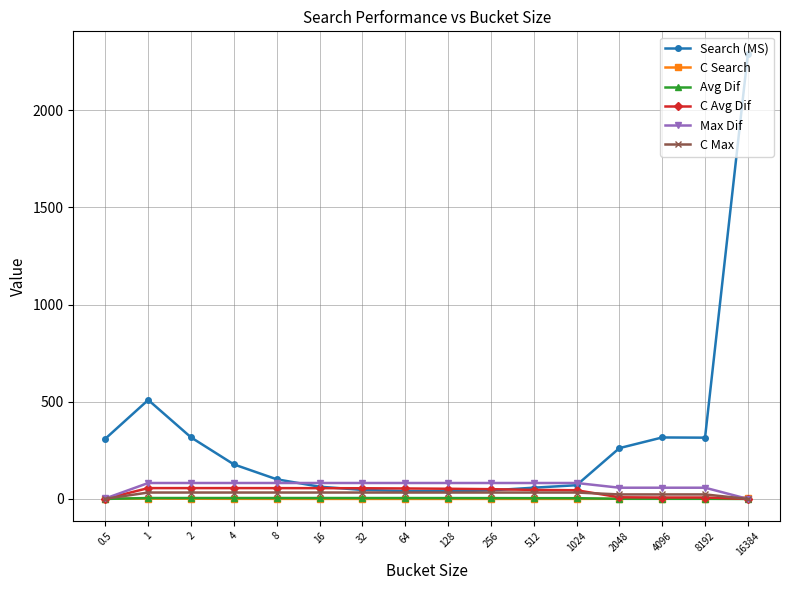

Which series has the largest range (max minus min)?

Search (MS)